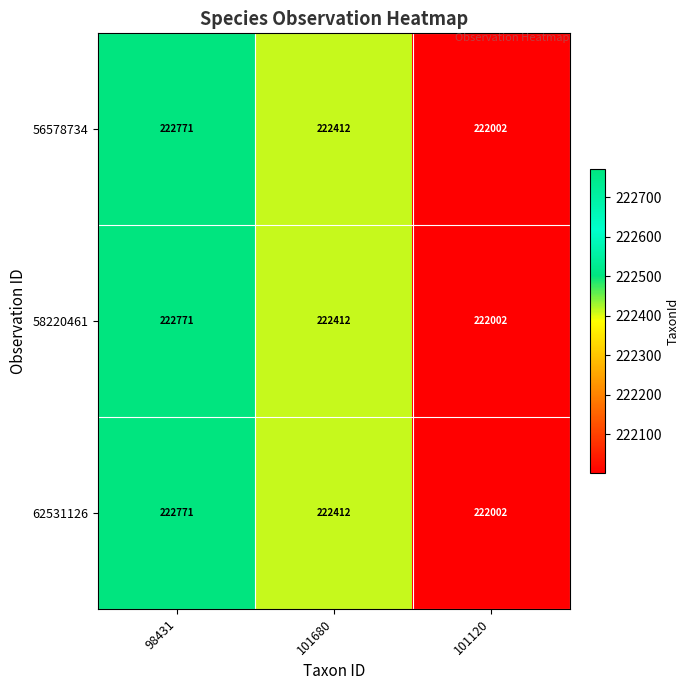

What is the sum of the 56578734 values at 98431 and 101680?

445183